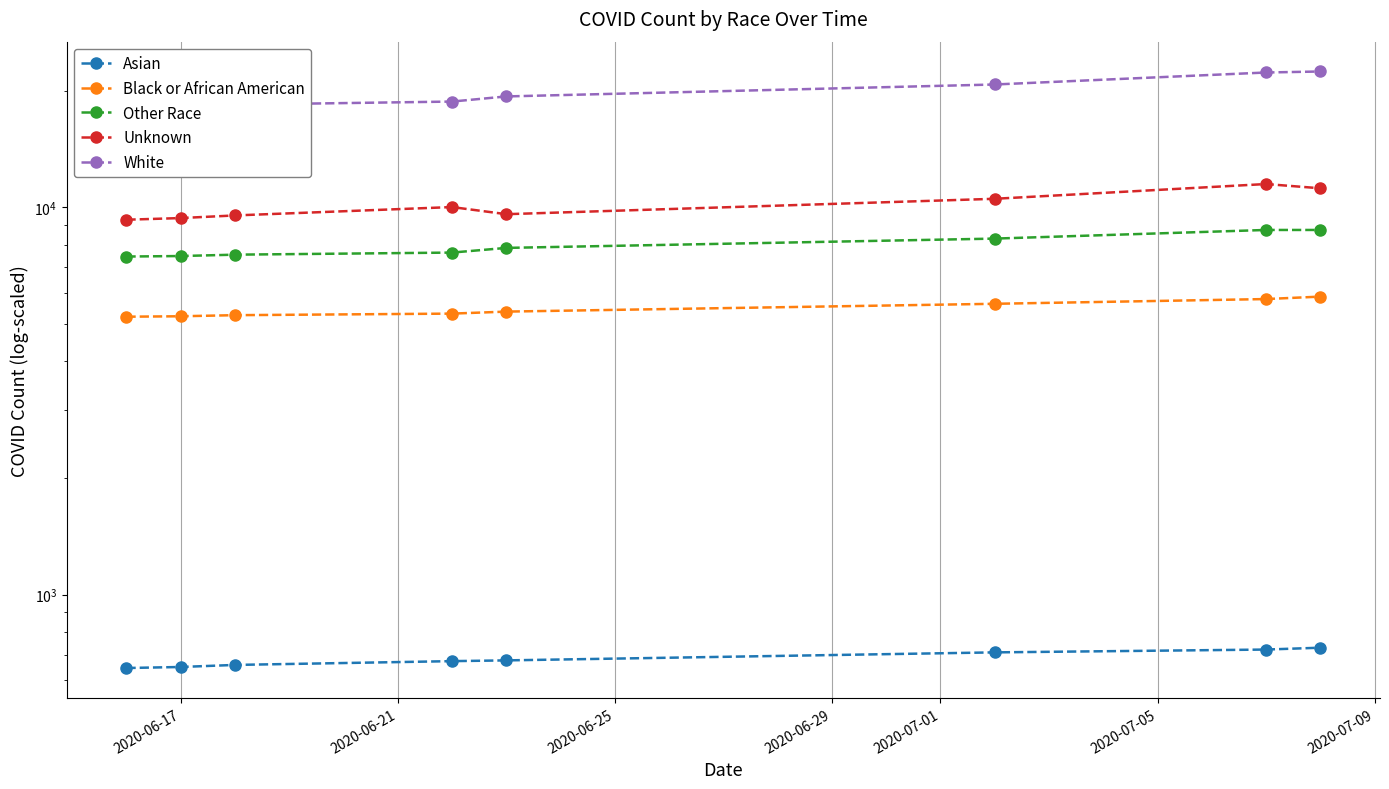

Reading right to left, list all the values displayed in this chart.

Asian: 729	721	709	676	673	658	650	646
Black or African American: 5883	5798	5637	5381	5317	5268	5234	5220
Other Race: 8745	8745	8307	7860	7644	7550	7489	7466
Unknown: 11205	11492	10526	9605	10021	9534	9386	9294
White: 22443	22309	20773	19349	18768	18428	18254	18160